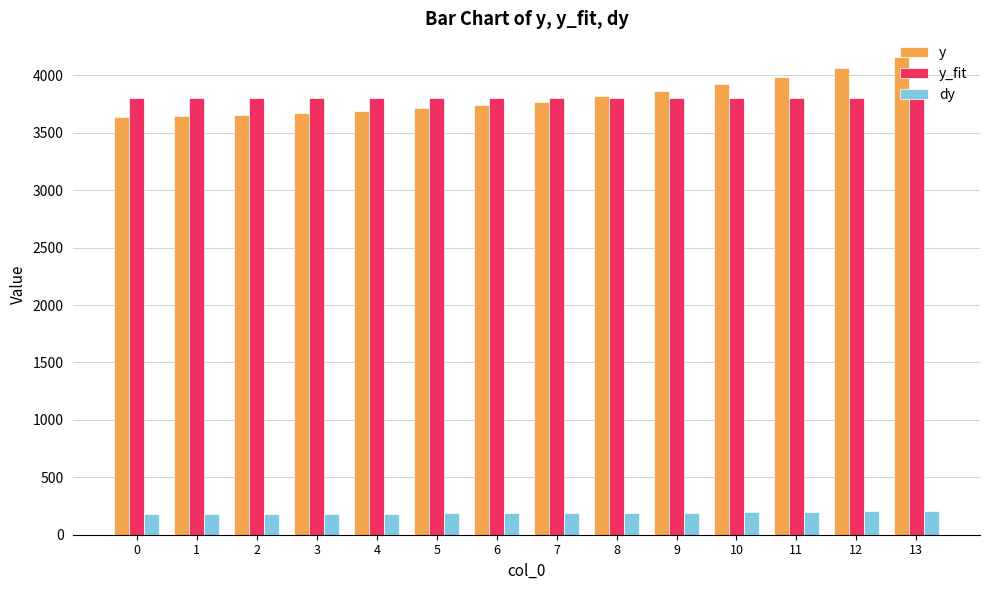

Is the value of y_fit at 3 greater than the value of y at 10?

No